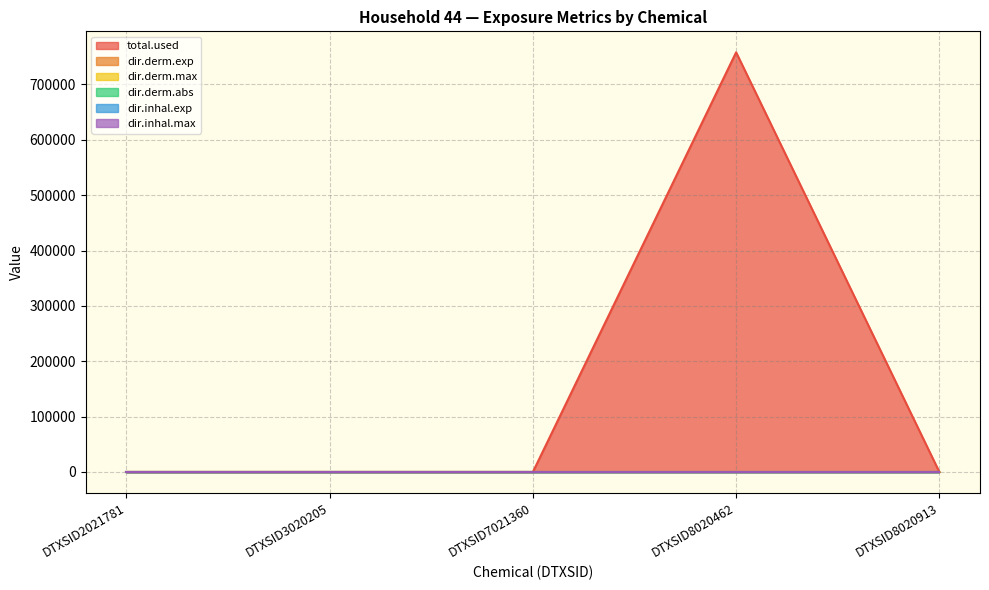

How many data points does each series have?

5